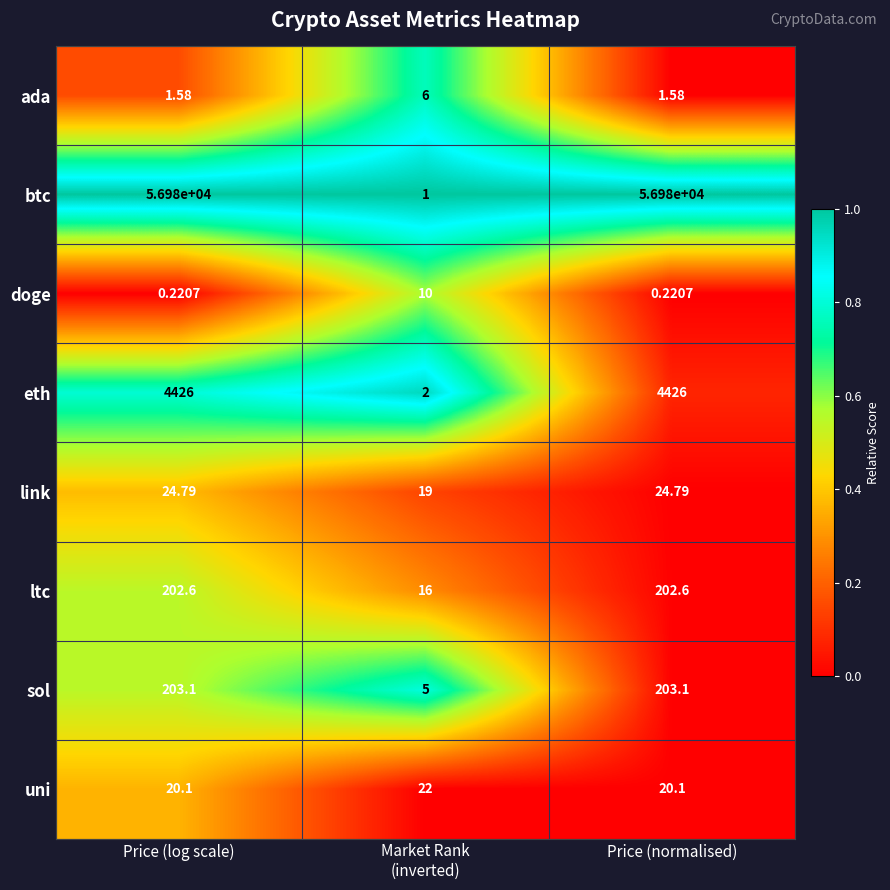

Is the value of btc at Price (normalised) greater than the value of doge at Price (log scale)?

Yes